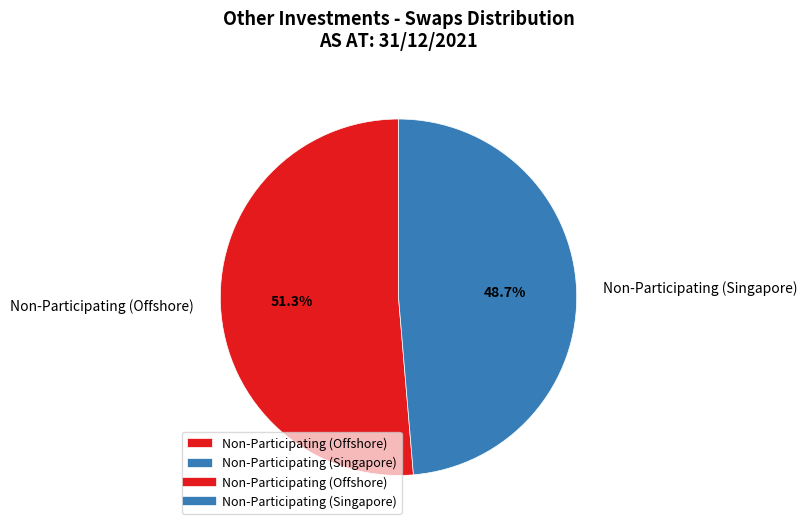

How many slices are in this pie chart?

2